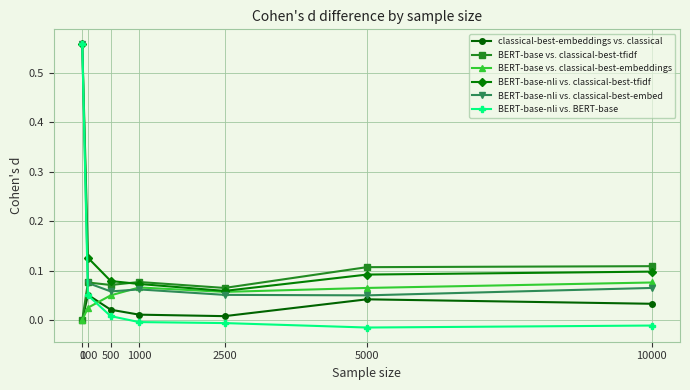

After their last crossing, which series has the higher values: BERT-base-nli vs. BERT-base or BERT-base vs. classical-best-tfidf?

BERT-base vs. classical-best-tfidf